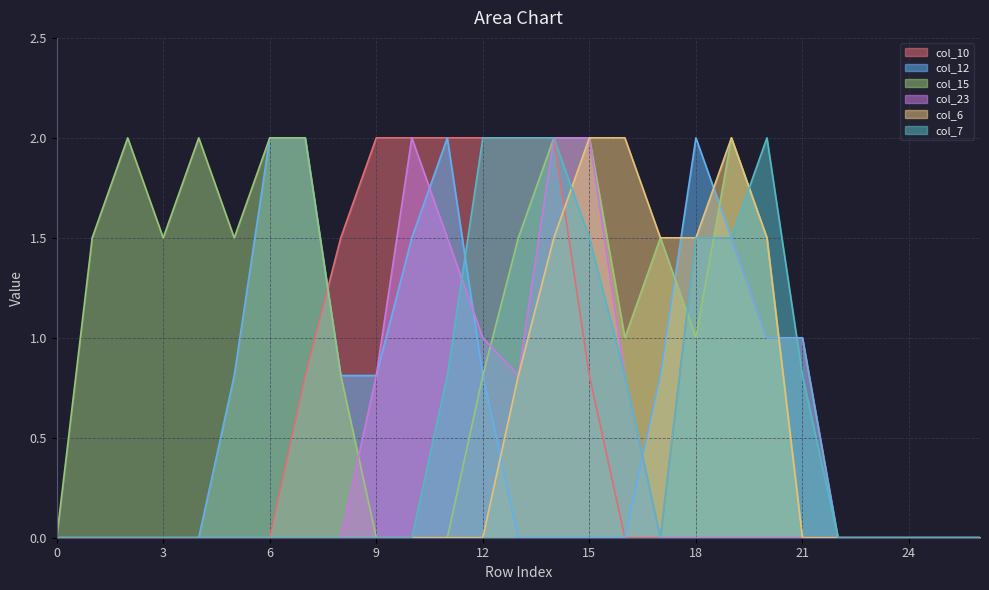

Reading left to right, transcribe all the data shown in this chart.

col_10: 0=0.0	1=0.0	2=0.0	3=0.0	4=0.0	5=0.0	6=0.0	7=0.8	8=1.5	9=2.0	10=2.0	11=2.0	12=2.0	13=2.0	14=2.0	15=0.8	16=0.0	17=0.0	18=1.5	19=1.5	20=1.0	21=1.0	22=0.0	23=0.0	24=0.0	25=0.0	26=0.0
col_12: 0=0.0	1=0.0	2=0.0	3=0.0	4=0.0	5=0.8	6=2.0	7=2.0	8=0.8	9=0.8	10=1.5	11=2.0	12=0.8	13=0.0	14=0.0	15=0.0	16=0.0	17=0.8	18=2.0	19=1.5	20=1.0	21=1.0	22=0.0	23=0.0	24=0.0	25=0.0	26=0.0
col_15: 0=0.0	1=1.5	2=2.0	3=1.5	4=2.0	5=1.5	6=2.0	7=2.0	8=0.8	9=0.0	10=0.0	11=0.0	12=0.8	13=1.5	14=2.0	15=2.0	16=1.0	17=1.5	18=1.0	19=2.0	20=1.5	21=0.0	22=0.0	23=0.0	24=0.0	25=0.0	26=0.0
col_23: 0=0.0	1=0.0	2=0.0	3=0.0	4=0.0	5=0.0	6=0.0	7=0.0	8=0.0	9=0.8	10=2.0	11=1.5	12=1.0	13=0.8	14=2.0	15=2.0	16=0.8	17=0.0	18=0.0	19=0.0	20=0.0	21=0.0	22=0.0	23=0.0	24=0.0	25=0.0	26=0.0
col_6: 0=0.0	1=0.0	2=0.0	3=0.0	4=0.0	5=0.0	6=0.0	7=0.0	8=0.0	9=0.0	10=0.0	11=0.0	12=0.0	13=0.8	14=1.5	15=2.0	16=2.0	17=1.5	18=1.5	19=2.0	20=1.5	21=0.0	22=0.0	23=0.0	24=0.0	25=0.0	26=0.0
col_7: 0=0.0	1=0.0	2=0.0	3=0.0	4=0.0	5=0.0	6=0.0	7=0.0	8=0.0	9=0.0	10=0.0	11=0.8	12=2.0	13=2.0	14=2.0	15=1.5	16=0.8	17=0.0	18=1.5	19=1.5	20=2.0	21=0.8	22=0.0	23=0.0	24=0.0	25=0.0	26=0.0